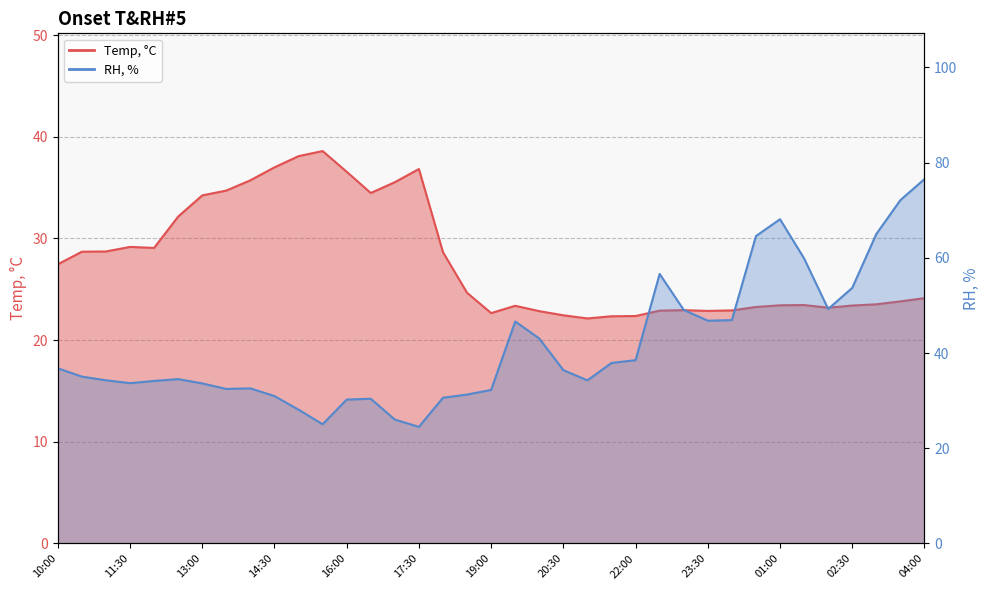

Reading right to left, transcribe all the data shown in this chart.

Temp, C: 04:00=24.1	03:30=23.8	03:00=23.5	02:30=23.4	02:00=23.2	01:30=23.5	01:00=23.4	00:30=23.3	00:00=22.9	23:30=22.9	23:00=22.9	22:30=22.9	22:00=22.4	21:30=22.4	21:00=22.1	20:30=22.4	20:00=22.9	19:30=23.4	19:00=22.7	18:30=24.7	18:00=28.6	17:30=36.8	17:00=35.5	16:30=34.5	16:00=36.6	15:30=38.6	15:00=38.1	14:30=37.0	14:00=35.7	13:30=34.7	13:00=34.2	12:30=32.2	12:00=29.1	11:30=29.2	11:00=28.7	10:30=28.7	10:00=27.5
RH, %: 04:00=76.5	03:30=72.1	03:00=65.0	02:30=53.7	02:00=49.2	01:30=59.9	01:00=68.1	00:30=64.6	00:00=46.9	23:30=46.8	23:00=49.1	22:30=56.6	22:00=38.5	21:30=37.9	21:00=34.3	20:30=36.4	20:00=43.0	19:30=46.6	19:00=32.2	18:30=31.3	18:00=30.6	17:30=24.5	17:00=26.0	16:30=30.4	16:00=30.2	15:30=25.0	15:00=28.1	14:30=31.0	14:00=32.6	13:30=32.5	13:00=33.6	12:30=34.5	12:00=34.1	11:30=33.7	11:00=34.3	10:30=35.0	10:00=36.8